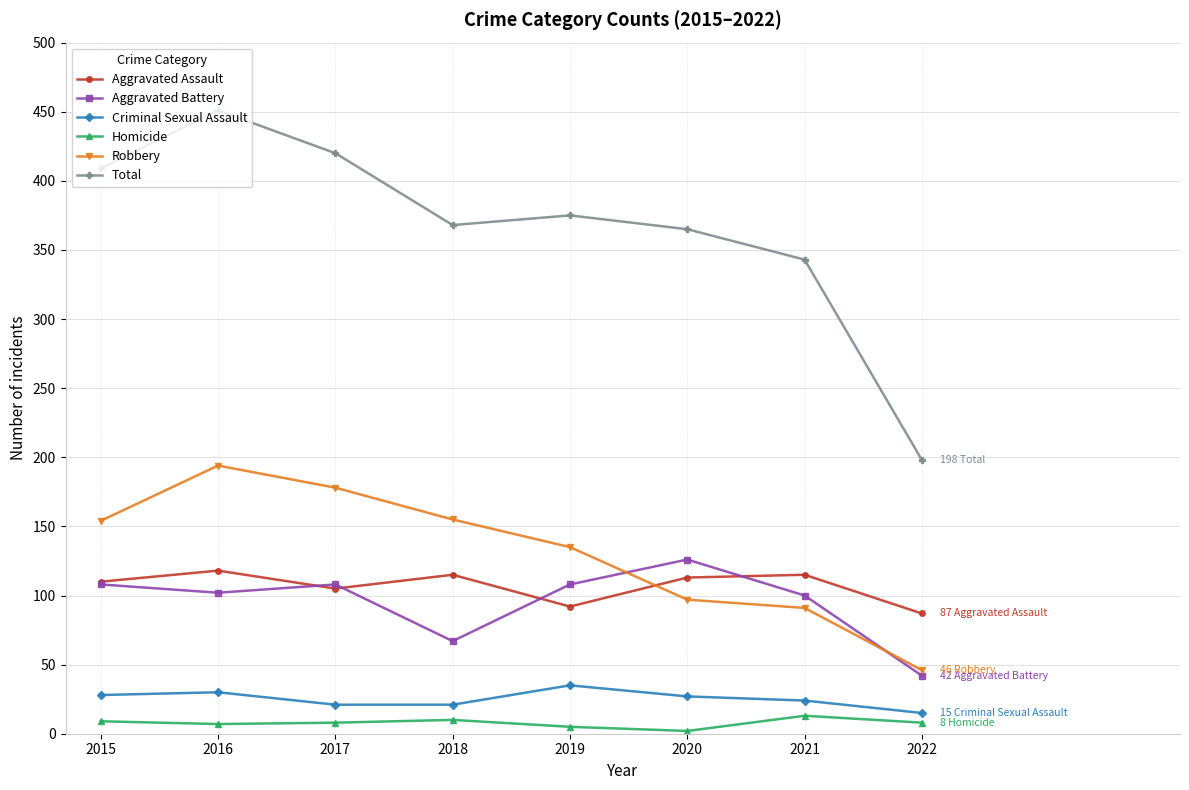

What is the smallest value displayed?

2